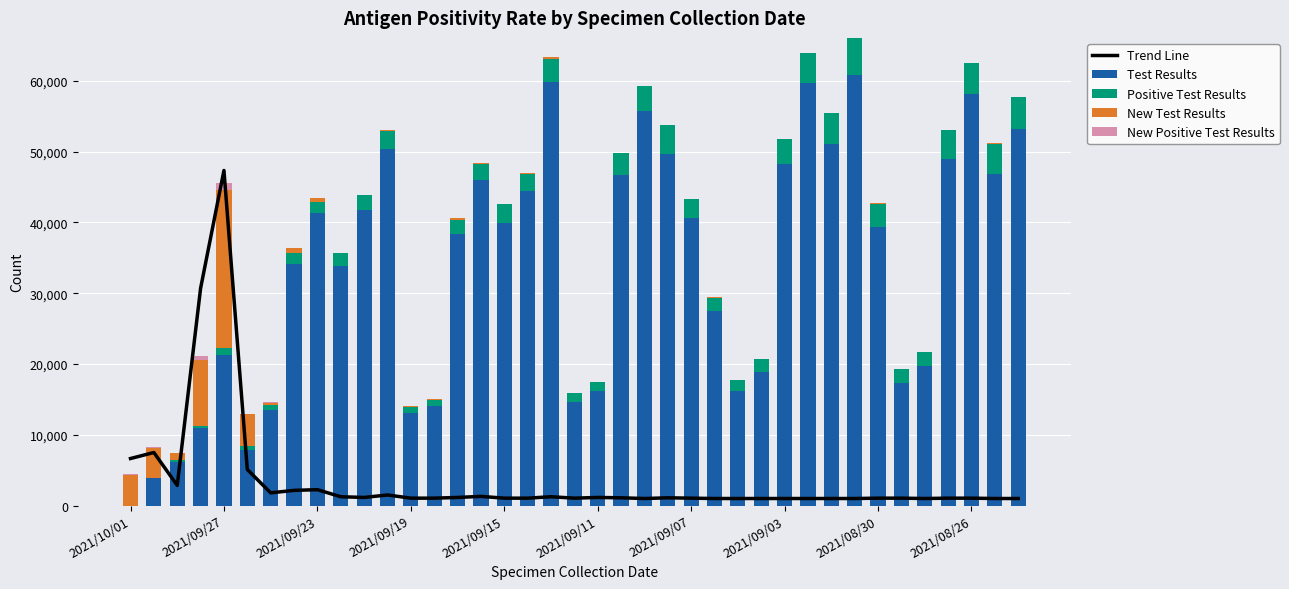

True or false: Positive Test Results has a value of 1810 at 27.

True